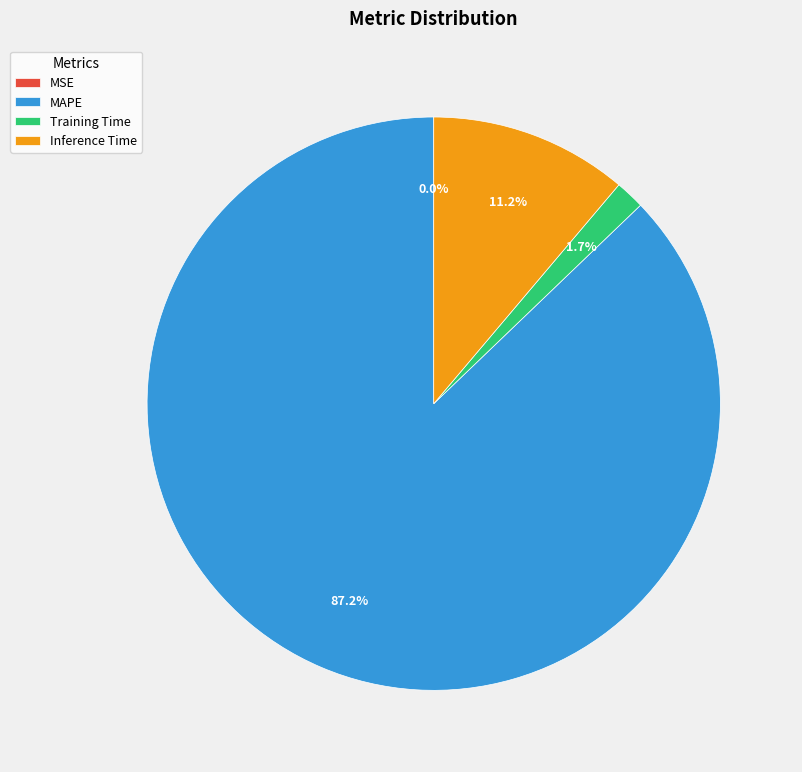

Which has a higher value, Inference Time or MAPE?

MAPE